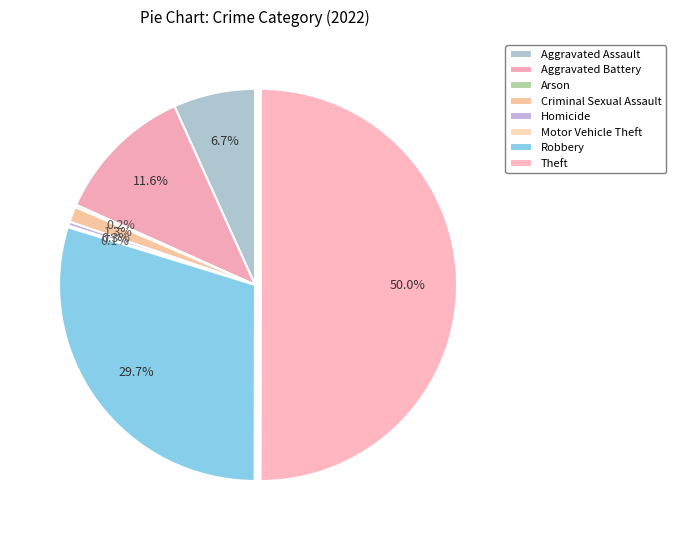

The Arson slice represents 13% of the pie. True or false?

False